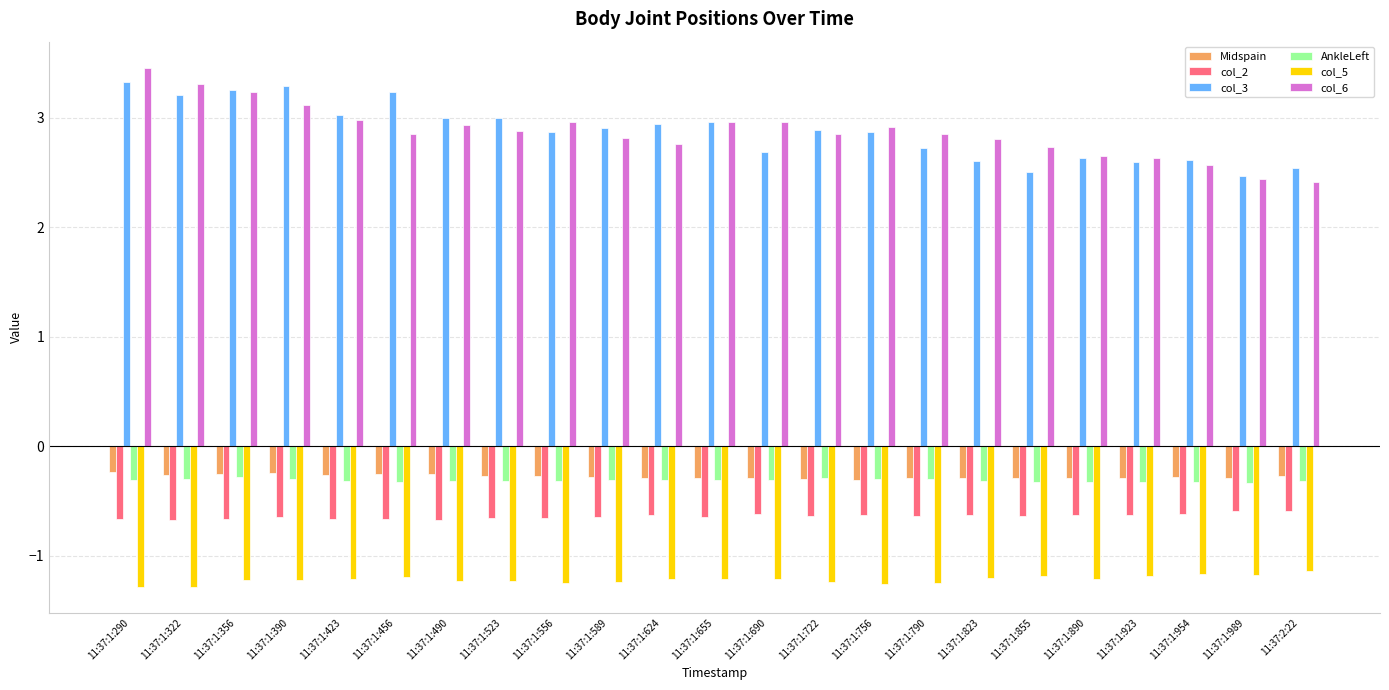

Is it true that col_5 equals -1.8 at 11:37:1:556?

False